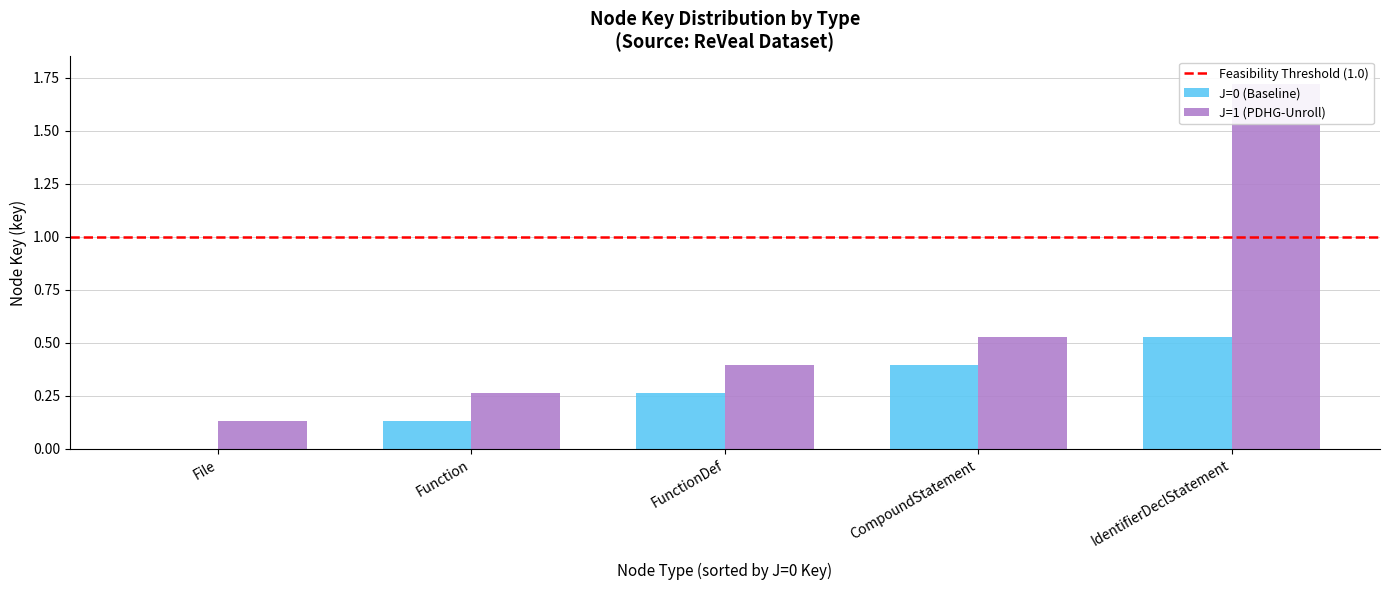

The value of J=1 (PDHG-Unroll) at FunctionDef is 0.4. True or false?

True